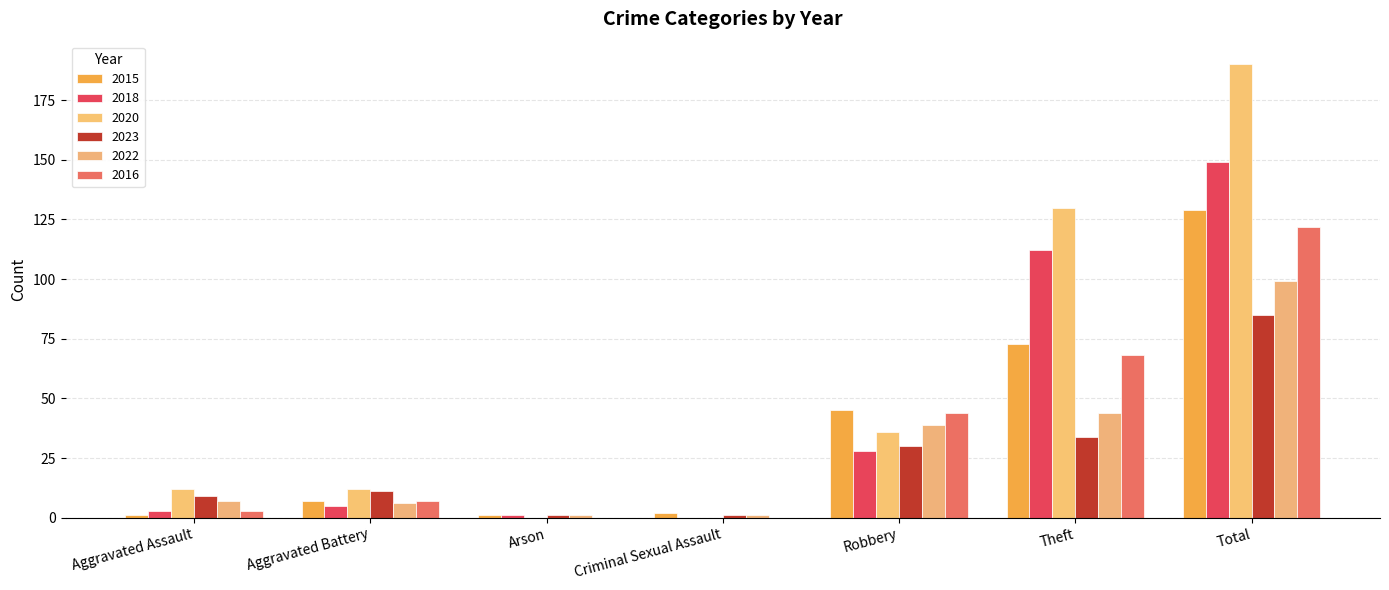

Reading left to right, extract all data points from this chart.

2015: Aggravated Assault=1	Aggravated Battery=7	Arson=1	Criminal Sexual Assault=2	Robbery=45	Theft=73	Total=129
2018: Aggravated Assault=3	Aggravated Battery=5	Arson=1	Criminal Sexual Assault=0	Robbery=28	Theft=112	Total=149
2020: Aggravated Assault=12	Aggravated Battery=12	Arson=0	Criminal Sexual Assault=0	Robbery=36	Theft=130	Total=190
2023: Aggravated Assault=9	Aggravated Battery=11	Arson=1	Criminal Sexual Assault=1	Robbery=30	Theft=34	Total=85
2022: Aggravated Assault=7	Aggravated Battery=6	Arson=1	Criminal Sexual Assault=1	Robbery=39	Theft=44	Total=99
2016: Aggravated Assault=3	Aggravated Battery=7	Arson=0	Criminal Sexual Assault=0	Robbery=44	Theft=68	Total=122